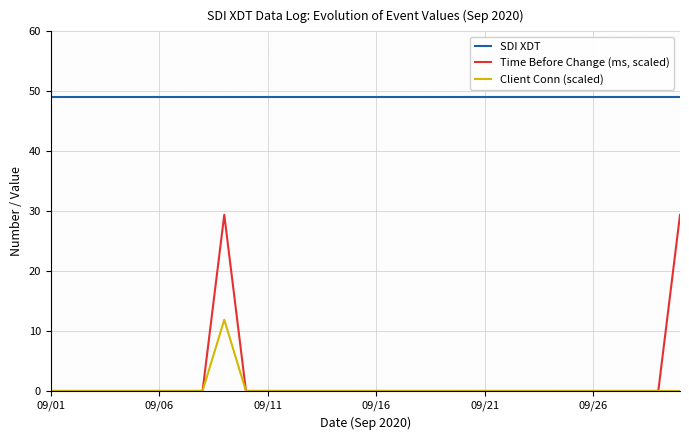

Is this an area chart (filled region under the line)?

No